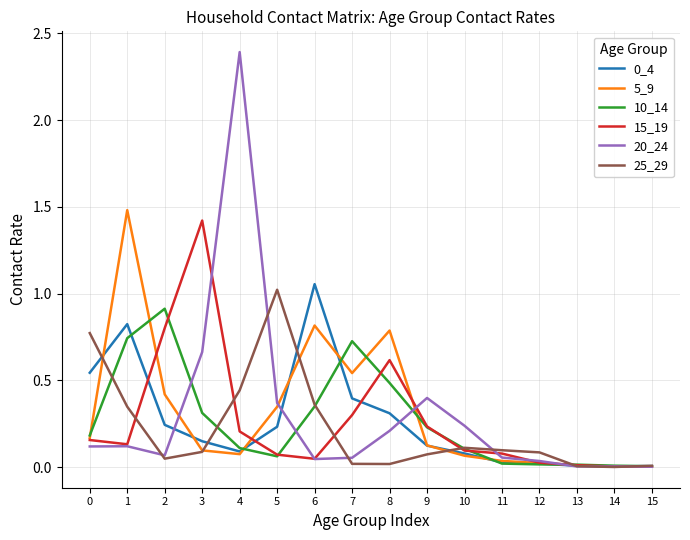

The value of 25_29 at 10 is 0.1. True or false?

True